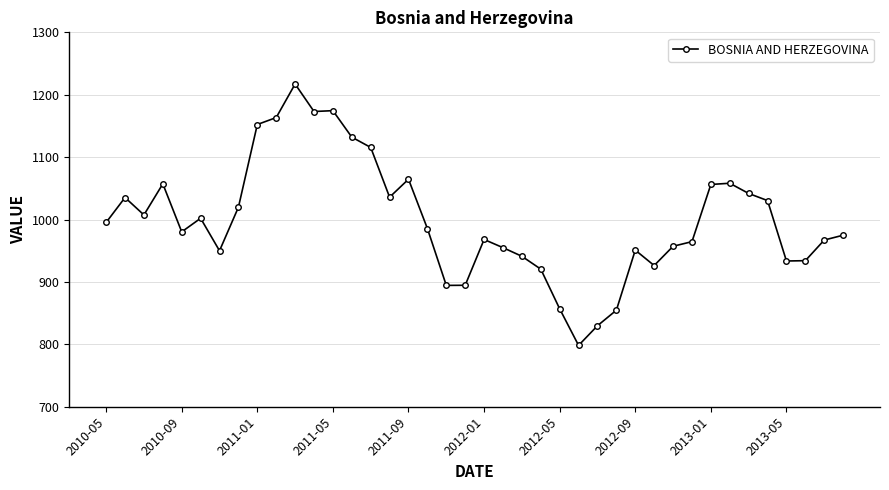

What is the greatest value displayed?

1217.2